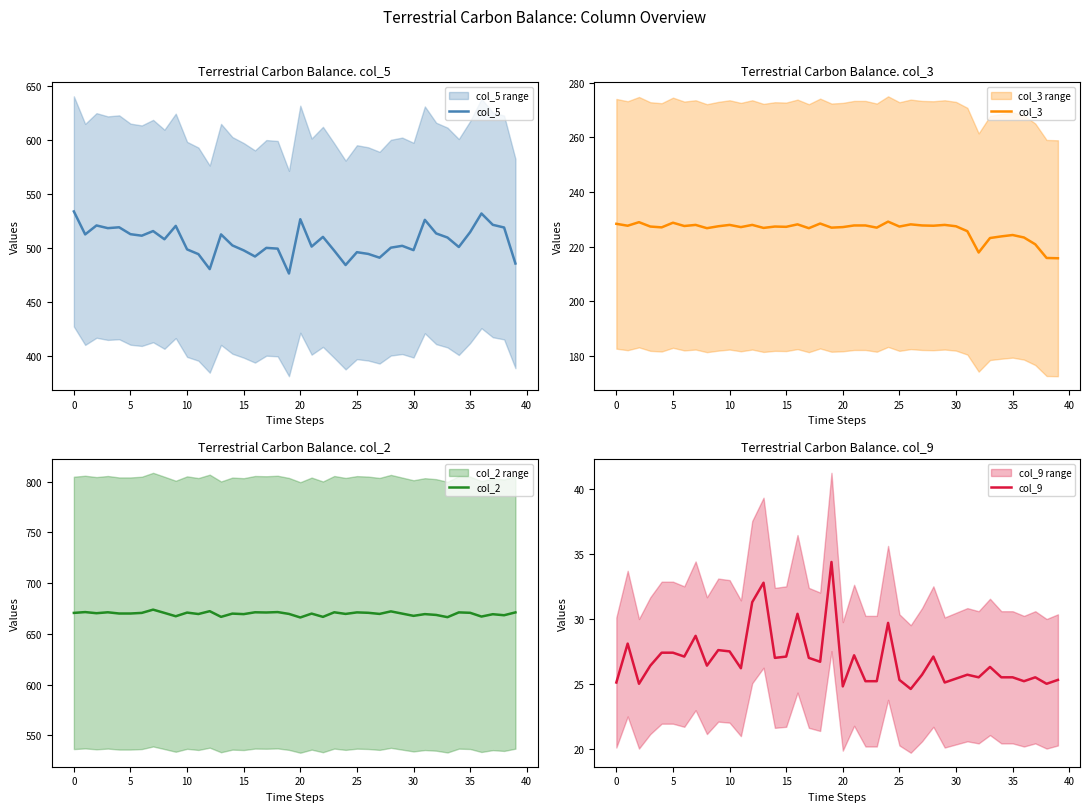

Which series has the widest spread of values?

col_5